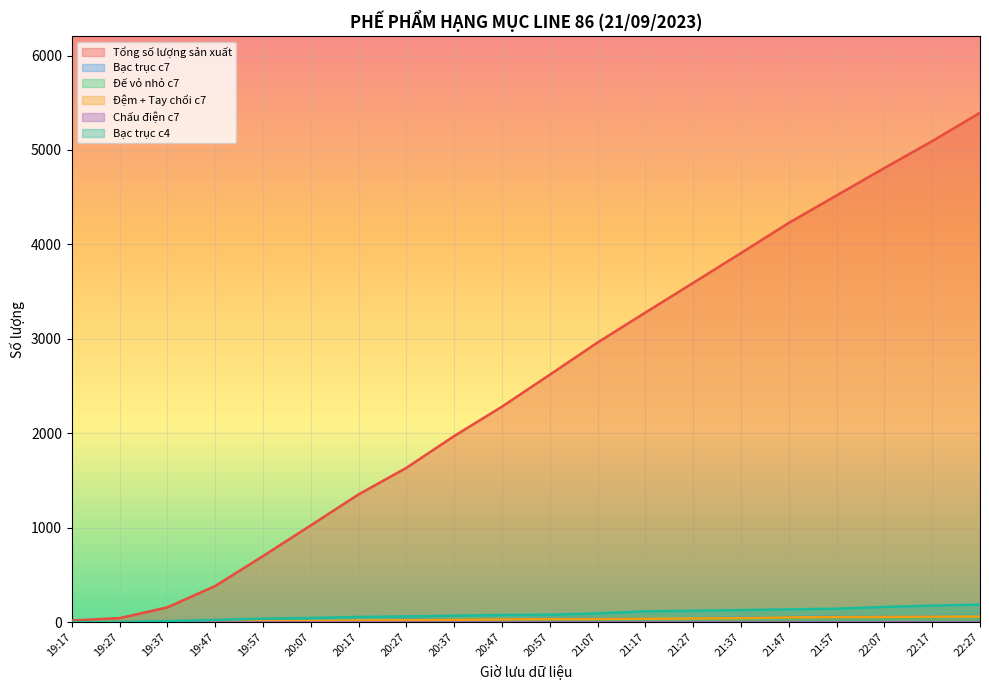

After their last crossing, which series has the higher values: Đế vỏ nhỏ c7 or Bạc trục c4?

Bạc trục c4